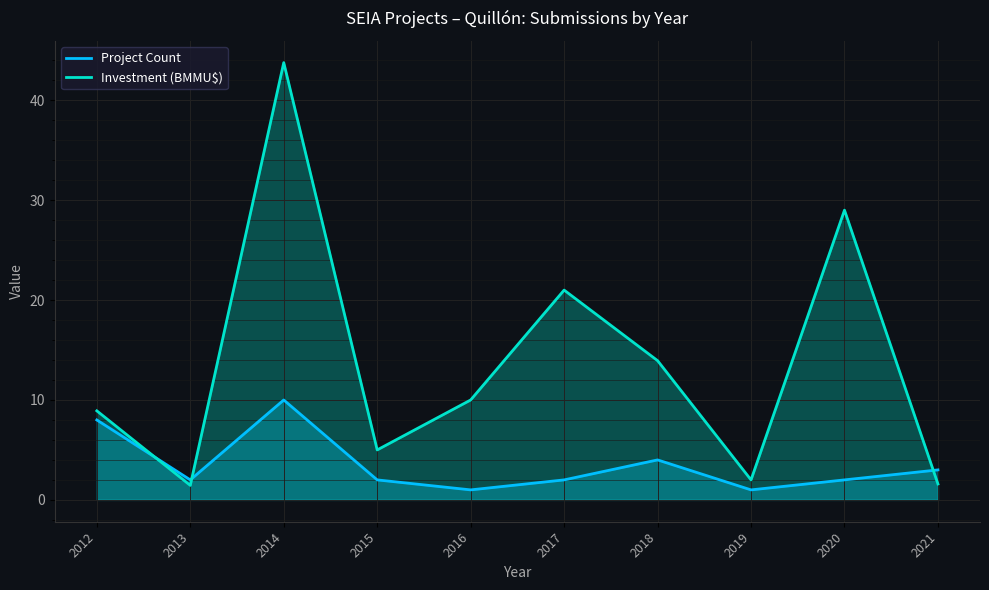

The Project Count series shows 17.5 at 2014. True or false?

False